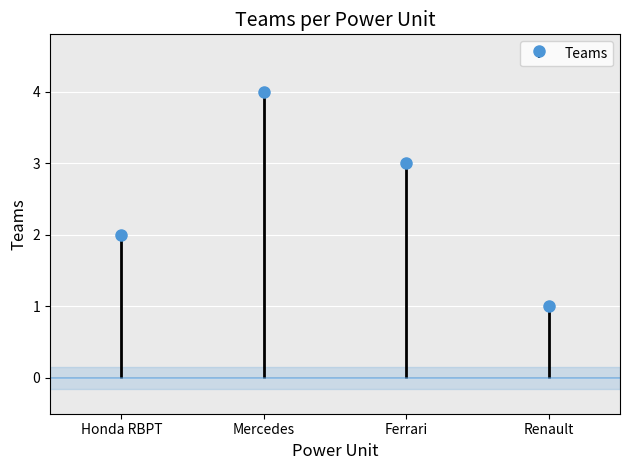

What is the sum of the values at Ferrari and Mercedes?

7